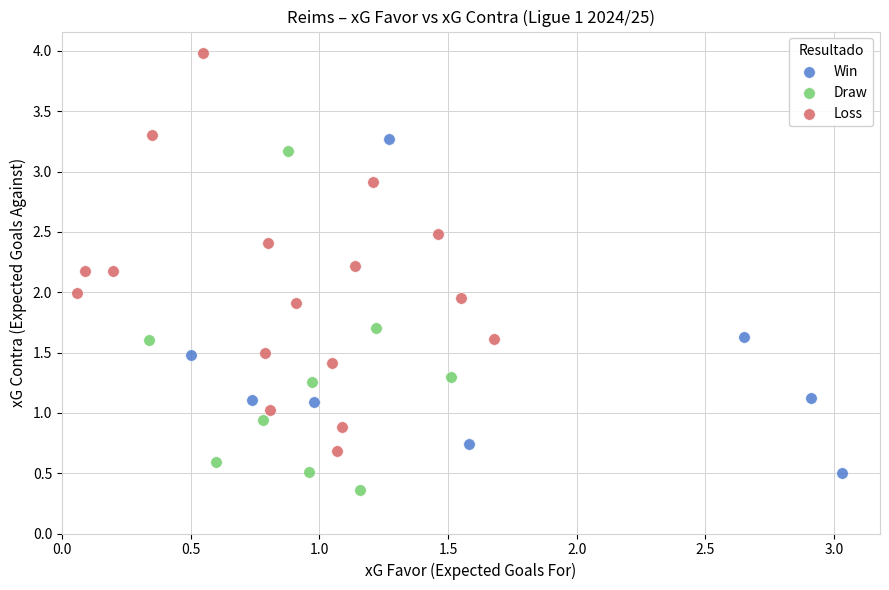

Which series has the largest Y range (max minus min)?

Loss